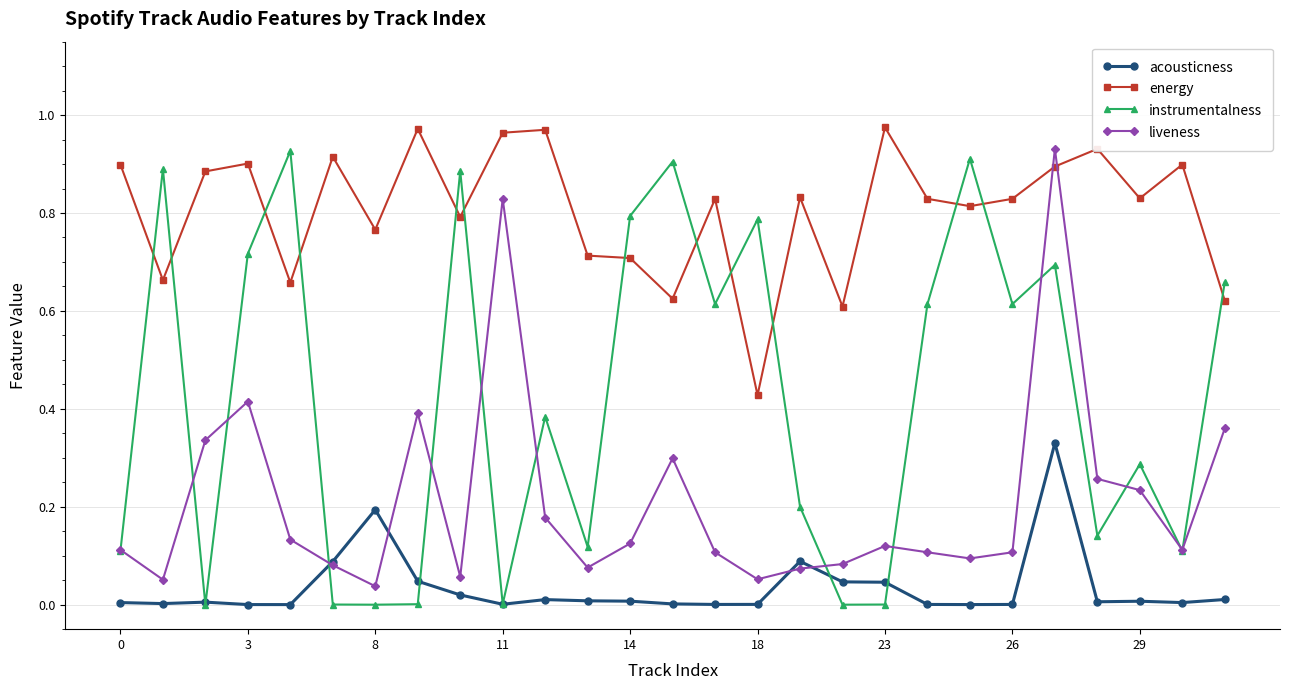

True or false: instrumentalness has more than 0 points higher than both neighbors.

True